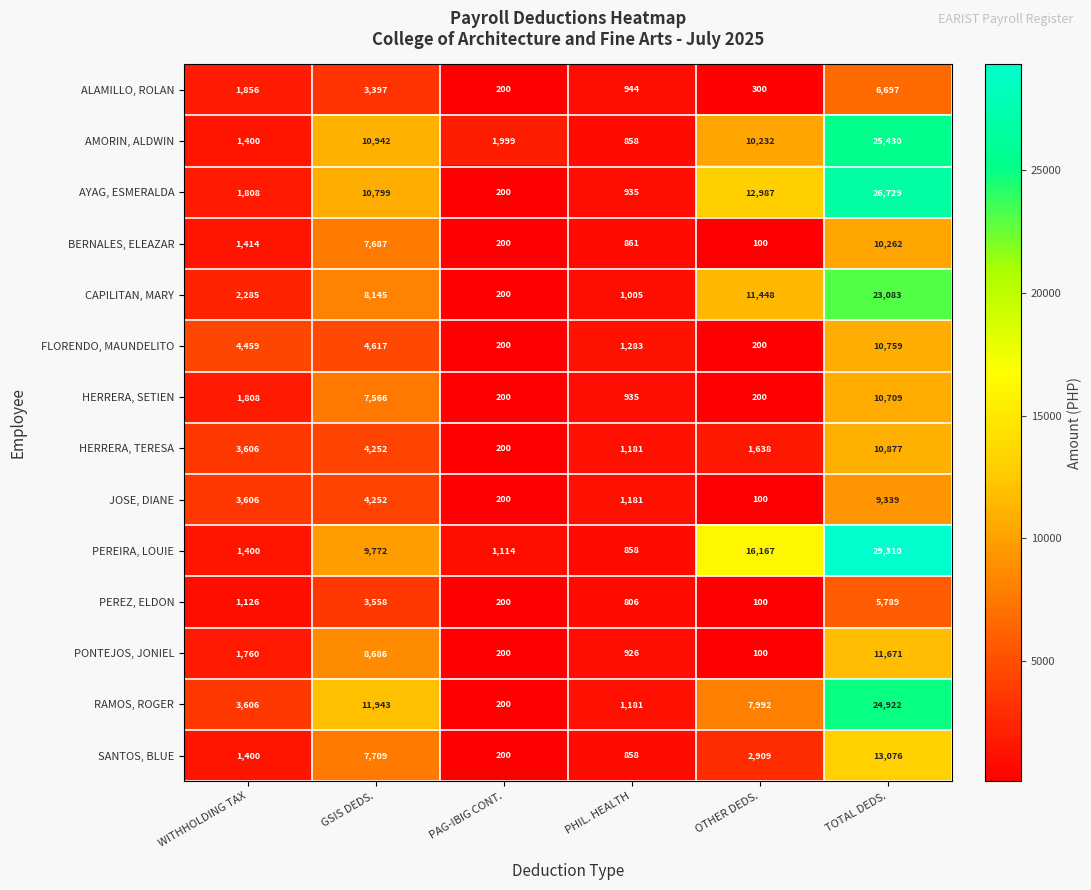

List the labels in order of PEREIRA, LOUIE value, smallest first.

PHIL. HEALTH, PAG-IBIG CONT., WITHHOLDING TAX, GSIS DEDS., OTHER DEDS., TOTAL DEDS.